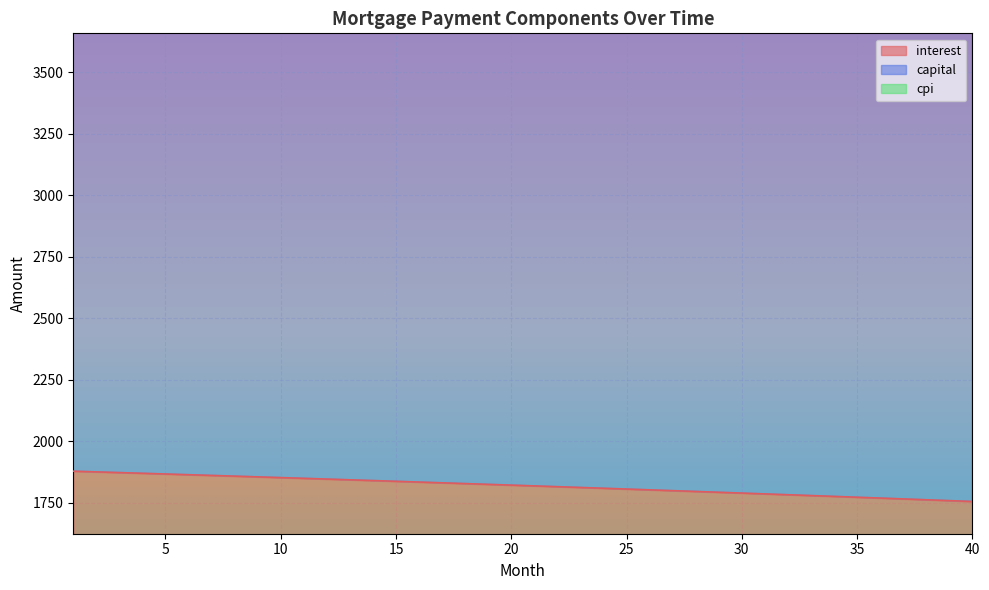

At how many categories does at least one series exceed 5092?

40